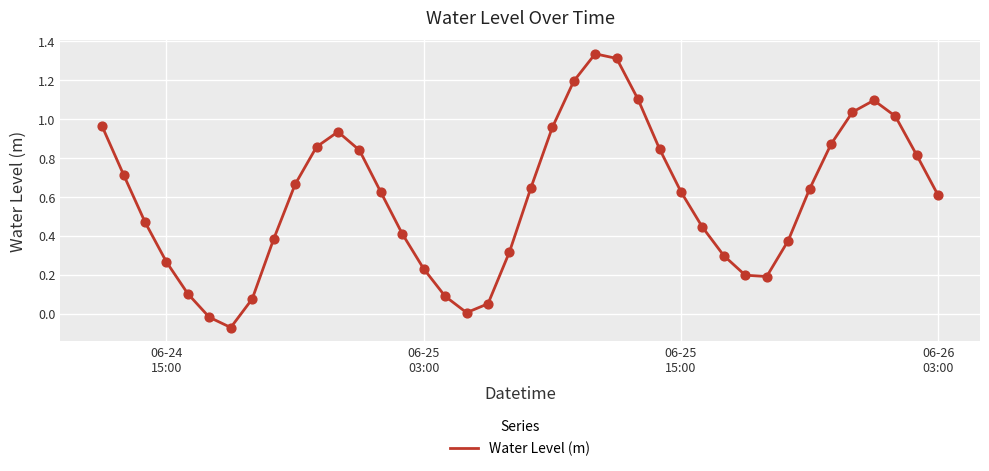

What is the difference between the maximum and minimum values?

1.4